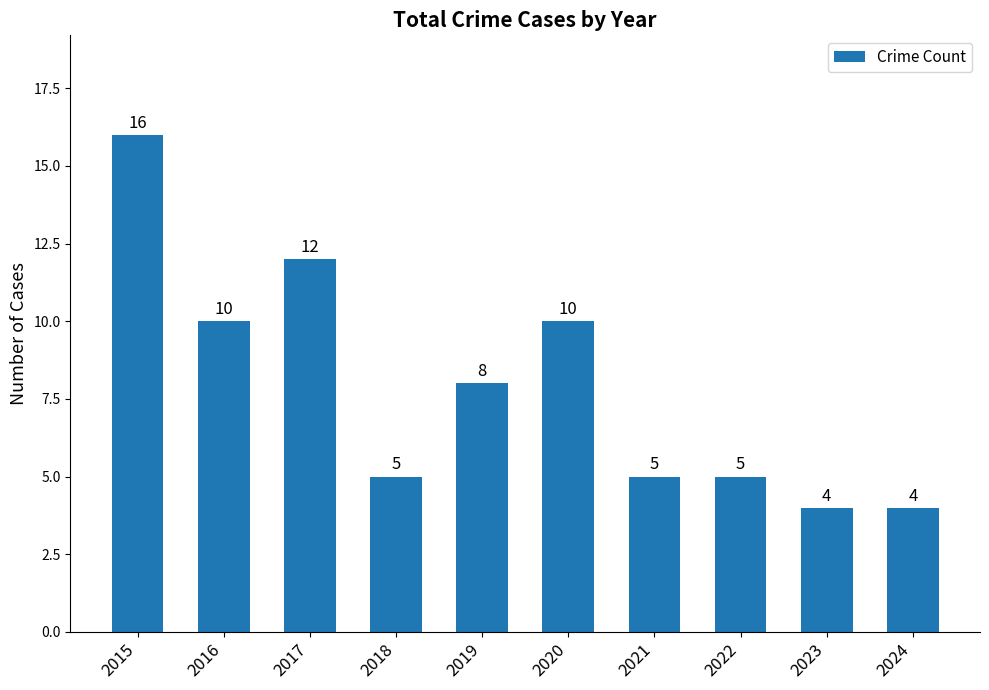

What is the difference between the maximum and minimum values?

12